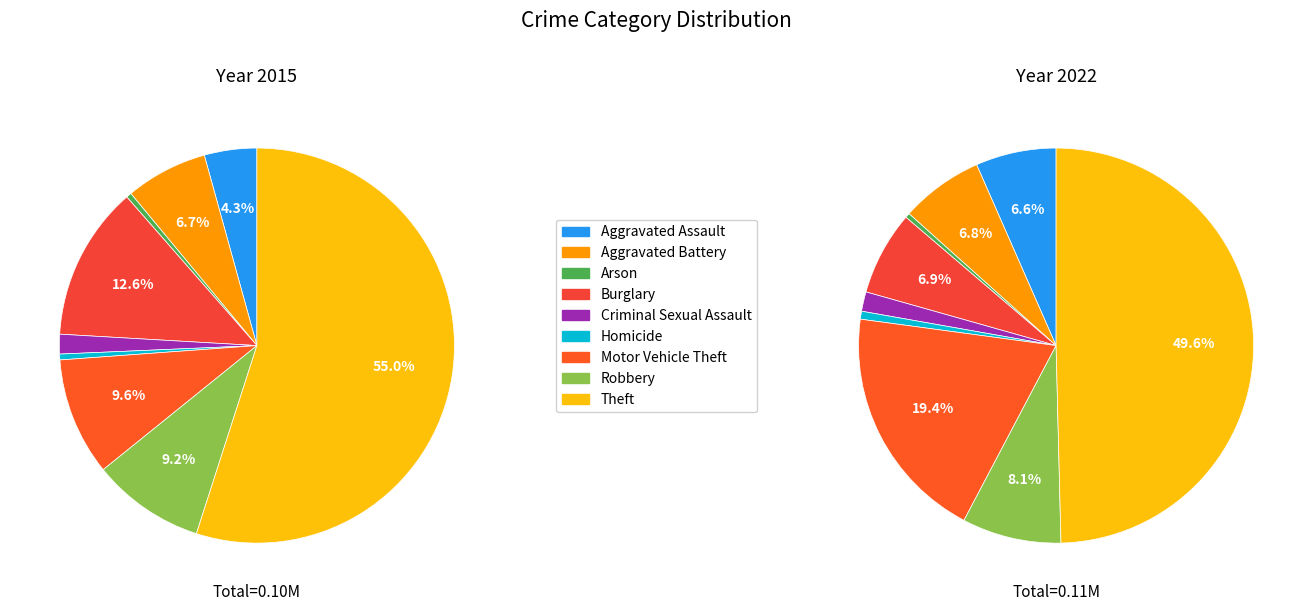

How many segments does this pie chart have?

9